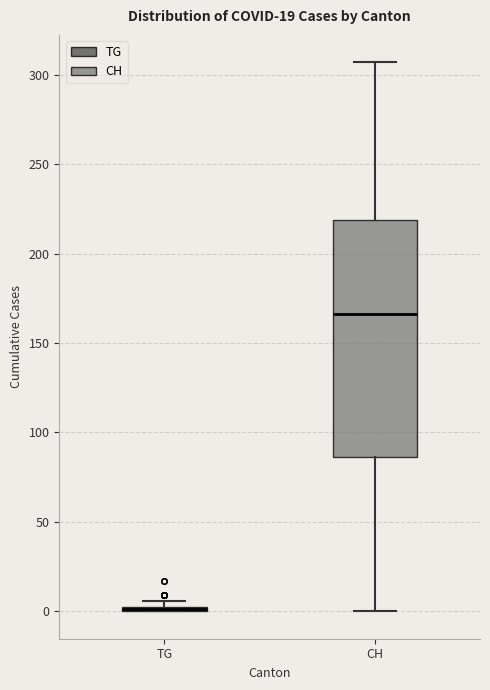

Where is the upper edge of the box for TG on the y-axis? The values are not printed on the chart, so give them approximately, as read against the axis.

5